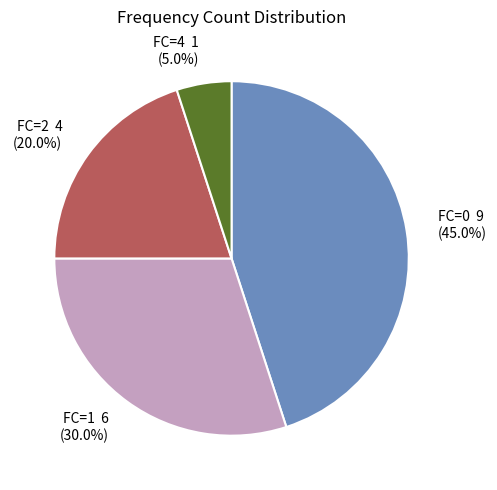

Count the number of slices in the pie.

4